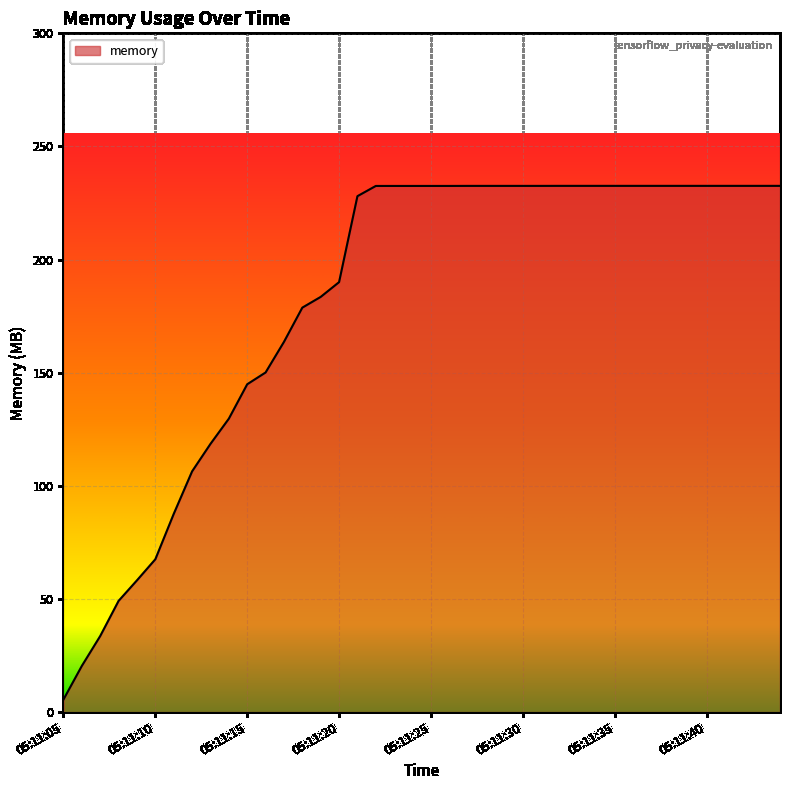

Count the number of data series in this chart.

1